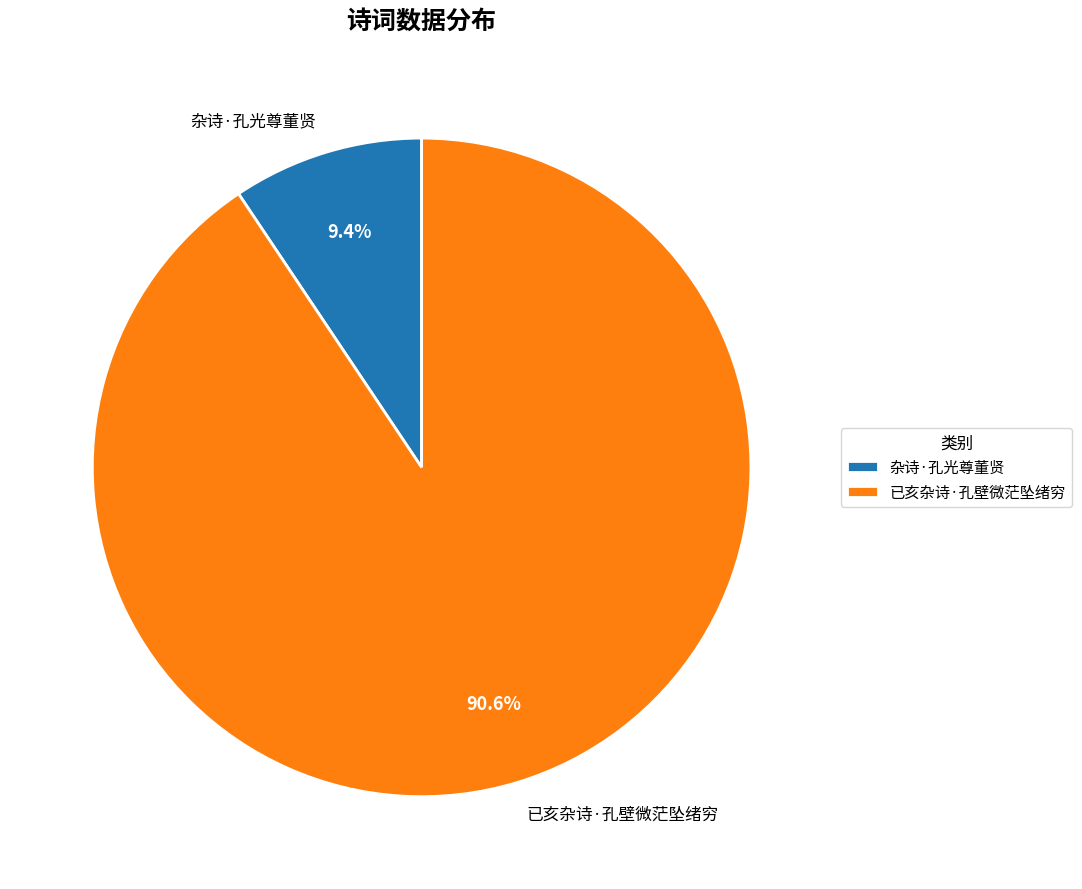

What portion of the pie excludes 已亥杂诗·孔壁微茫坠绪穷?

9.4%